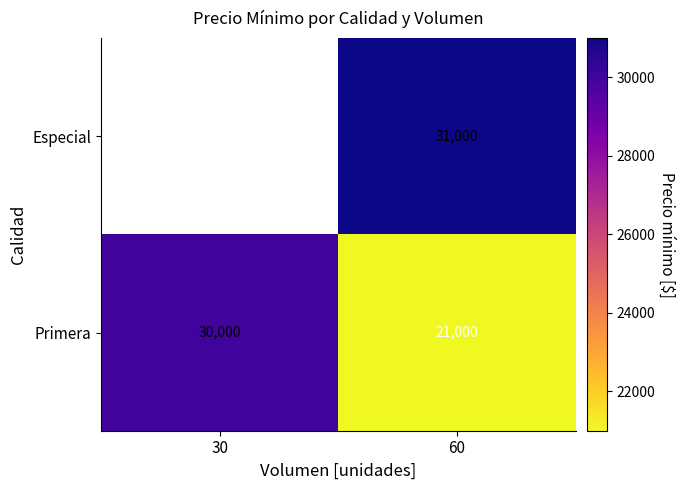

Which label corresponds to the smallest value in the chart?

60